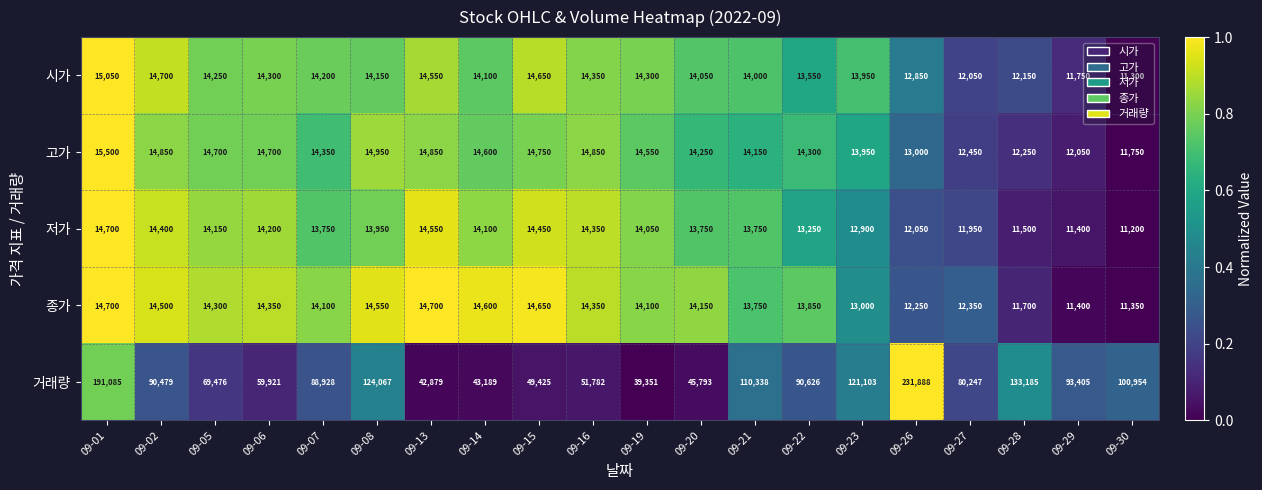

Is it true that 시가 equals 14250 at 09-05?

True